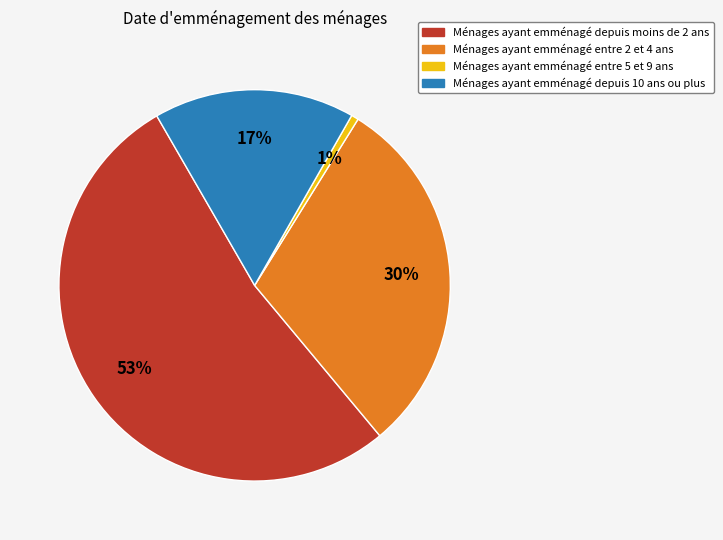

Does any single category account for the majority?

Yes